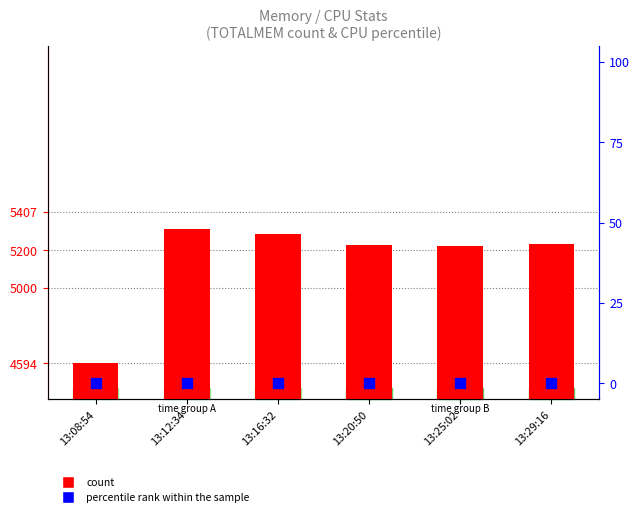

Which series contains the lowest Y value?

percentile rank within the sample